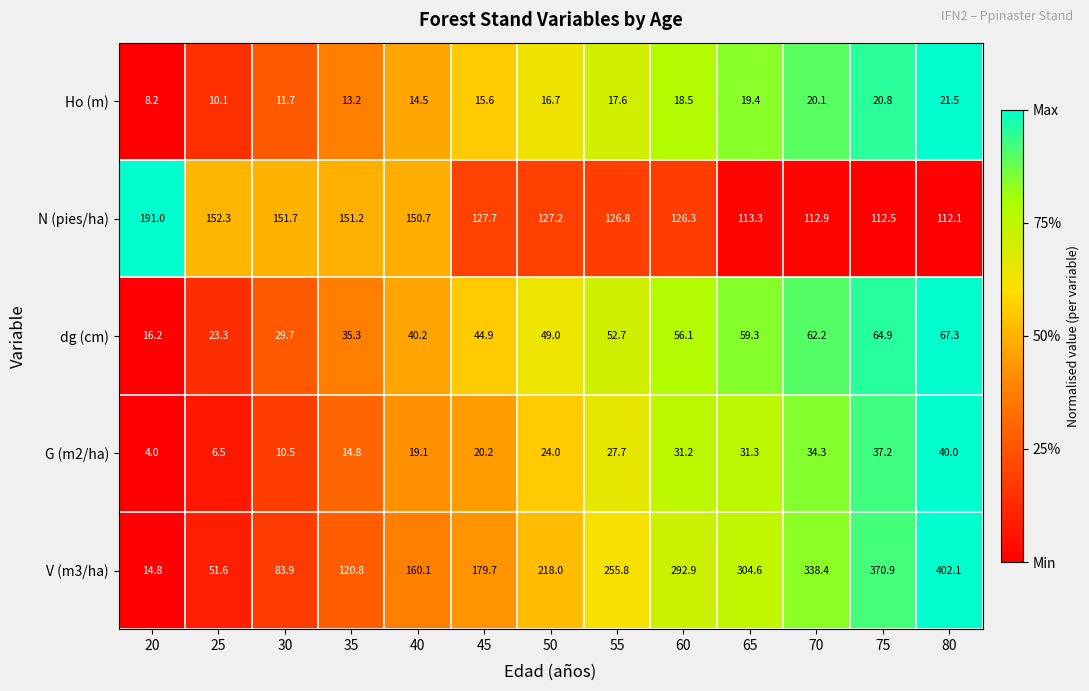

What is the total value across all series at 45?

388.1